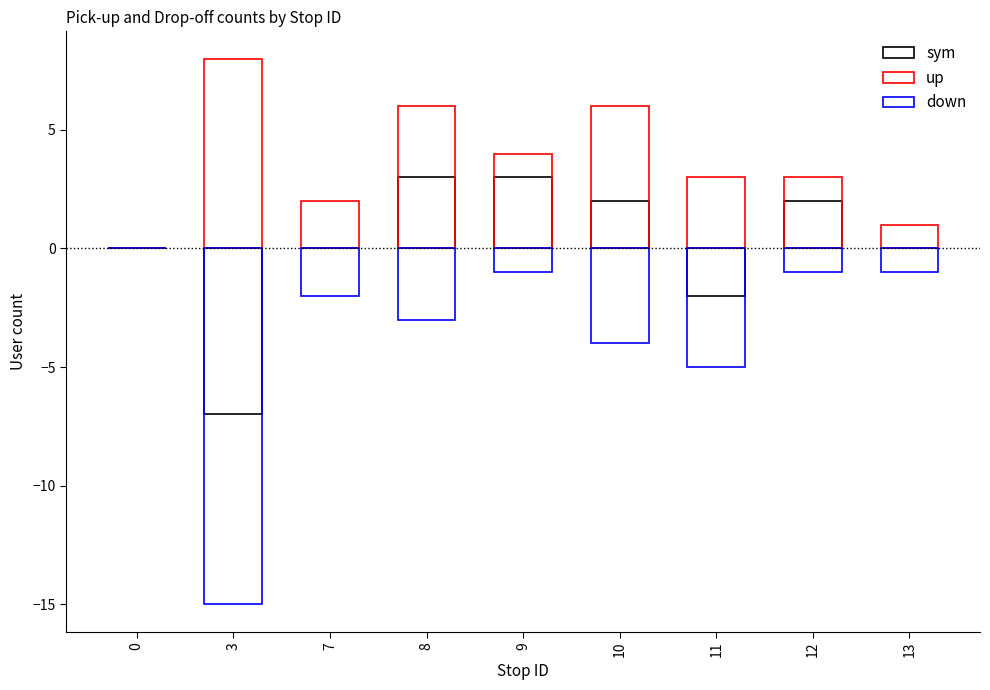

What is the value of the down bar at the 8th from the left?

-1